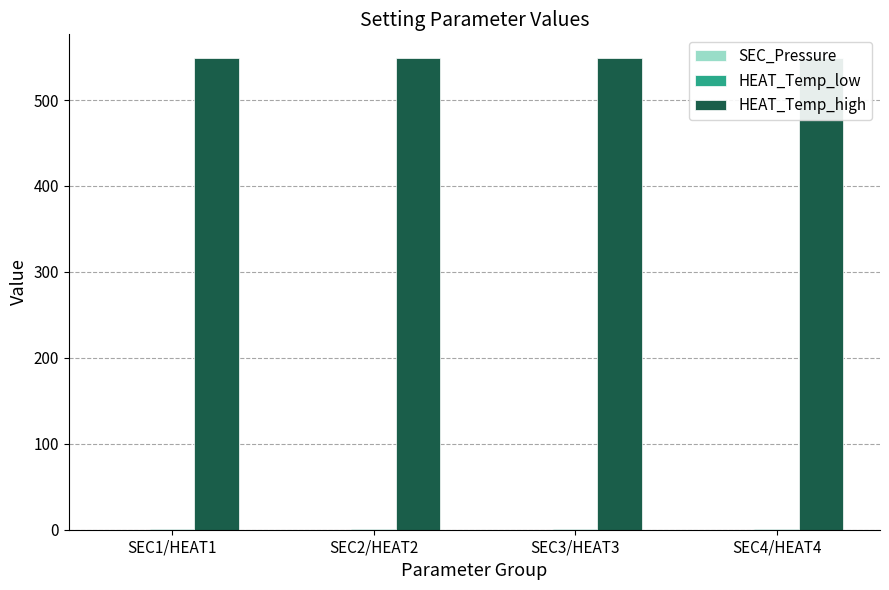

What is the total value across all series at SEC1/HEAT1?

549.6